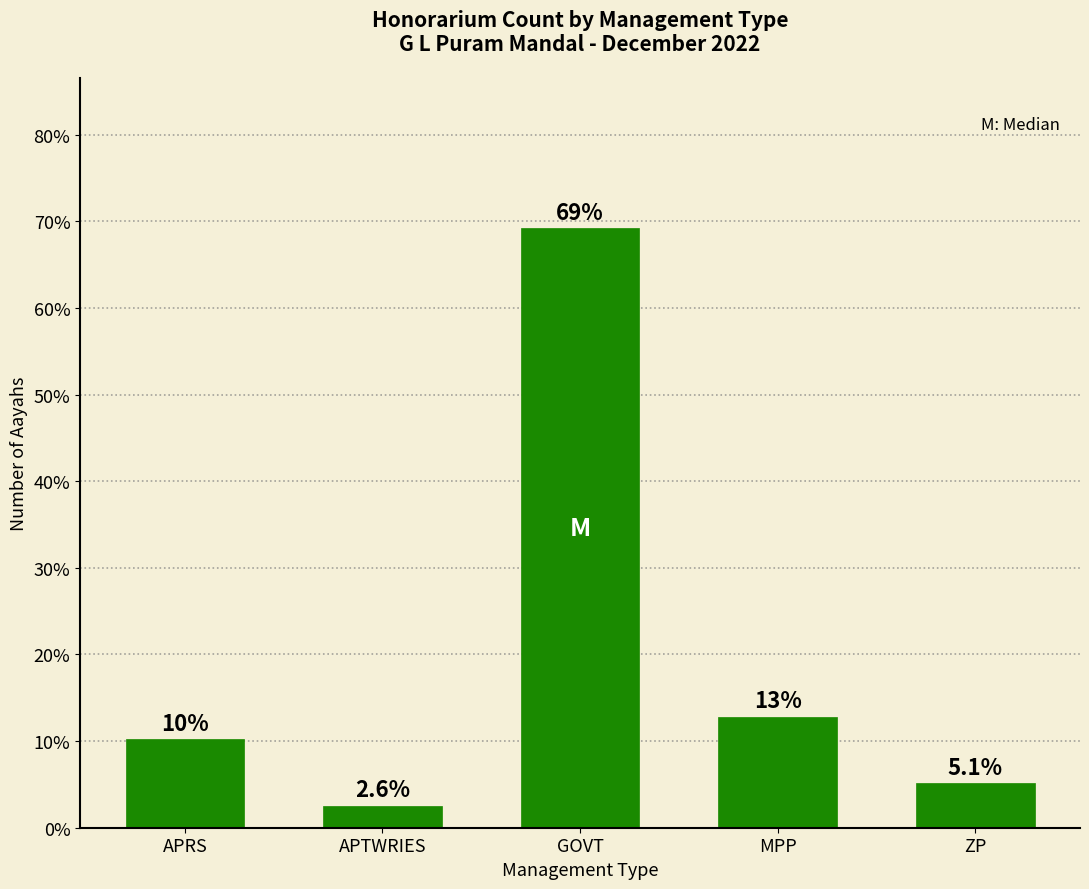

Are the bars grouped side by side (vs. stacked)?

No